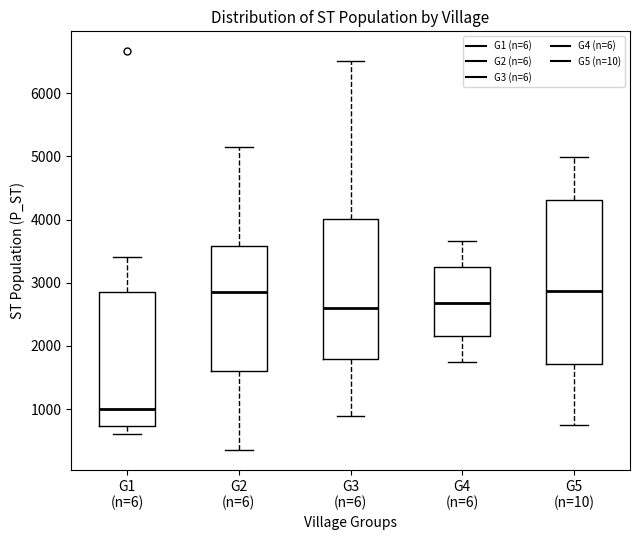

Where does the lower whisker of the box for G2 (n=6) end on the y-axis? The values are not printed on the chart, so give them approximately, as read against the axis.

400